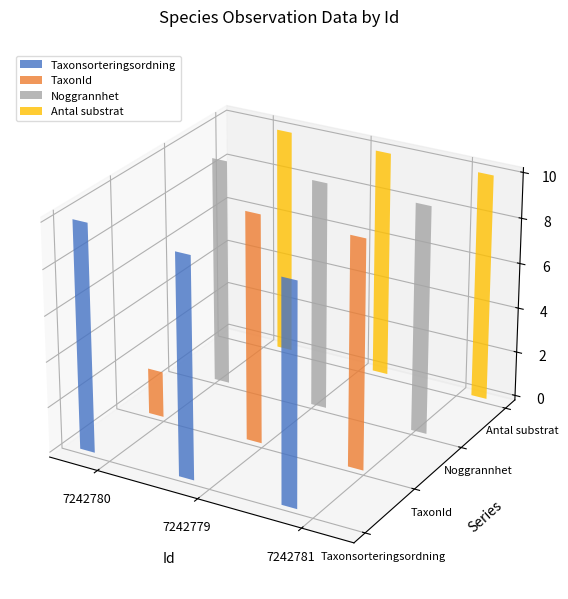

At which category does the chart reach its peak across all series?

7242780